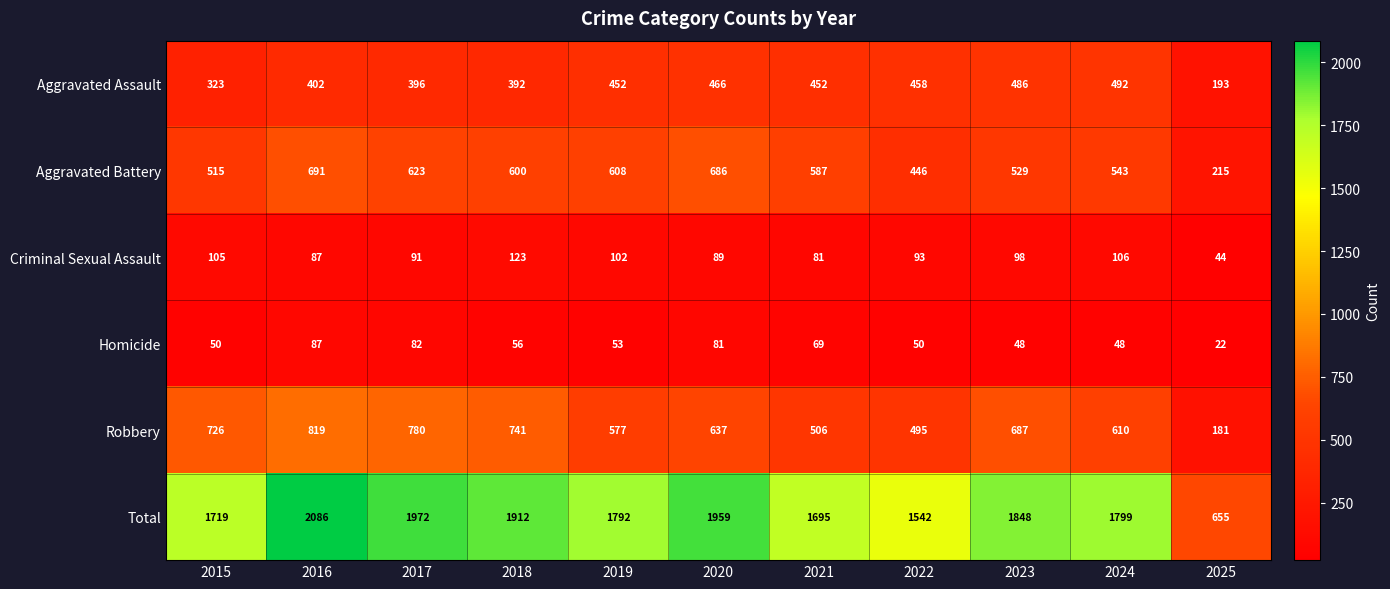

At which category is the sum across all series the highest?

2016